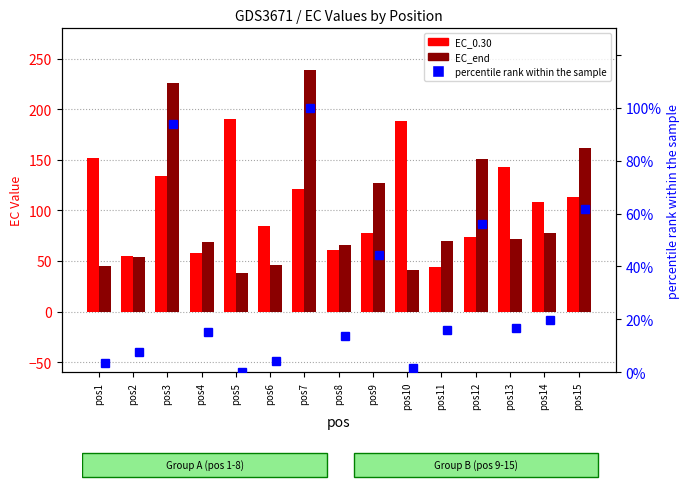

Reading right to left, transcribe all the data shown in this chart.

EC_0.30: 112.9	107.8	142.9	73.6	44.3	188.8	77.9	60.5	121.3	84.2	190.4	57.8	133.7	55.2	151.9
EC_end: 162.0	77.2	71.4	150.4	69.9	41.4	126.9	65.6	238.5	46.3	38.0	68.5	226.4	53.5	44.7
percentile rank within the sample: 61.8	19.6	16.6	56.0	15.9	1.7	44.3	13.8	100.0	4.2	0.0	15.2	94.0	7.7	3.3